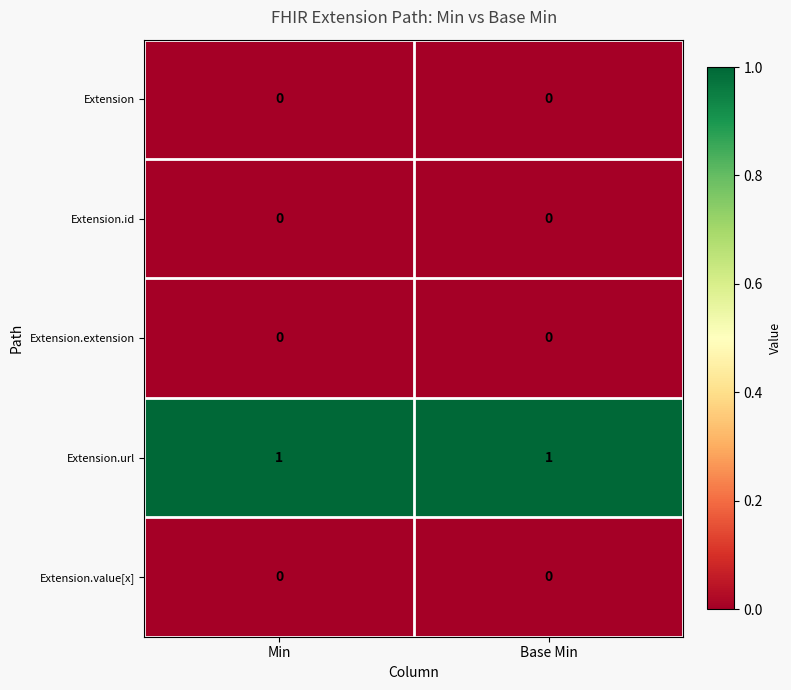

Count the number of data series in this chart.

5